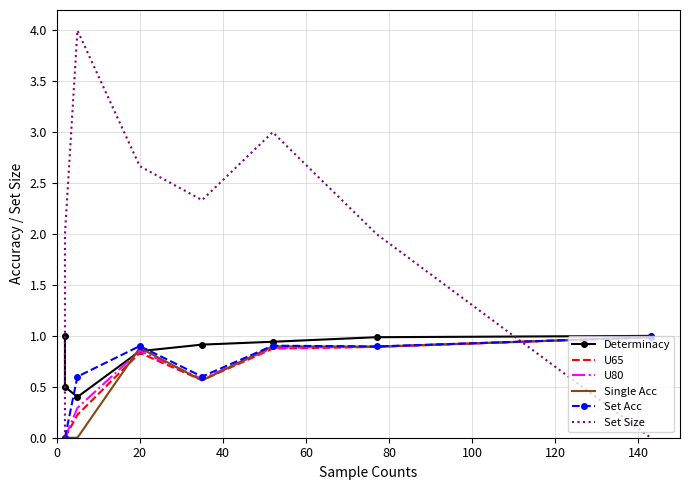

What is the sum of the U65 values at 40 and 0?

0.2